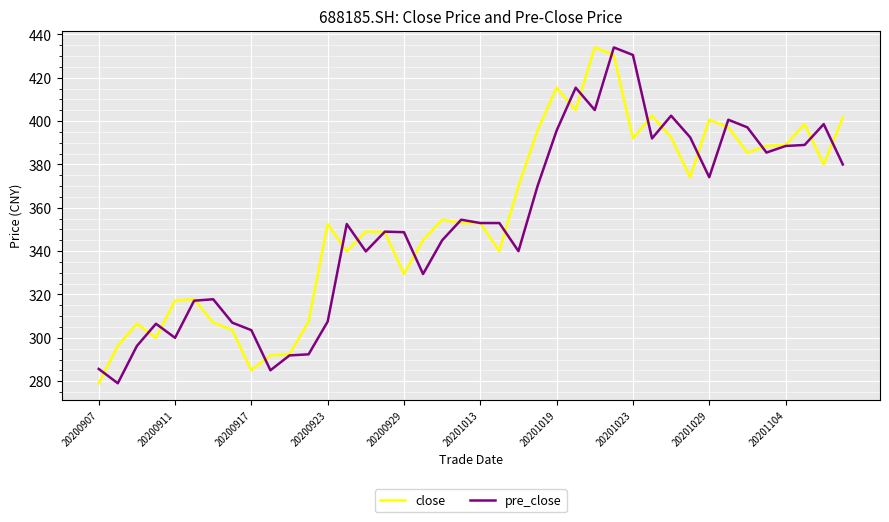

What is the maximum value for pre_close?

434.0